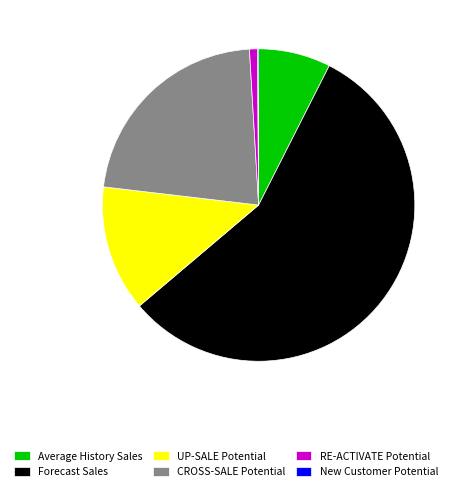

Between Forecast Sales and Average History Sales, which is larger?

Forecast Sales